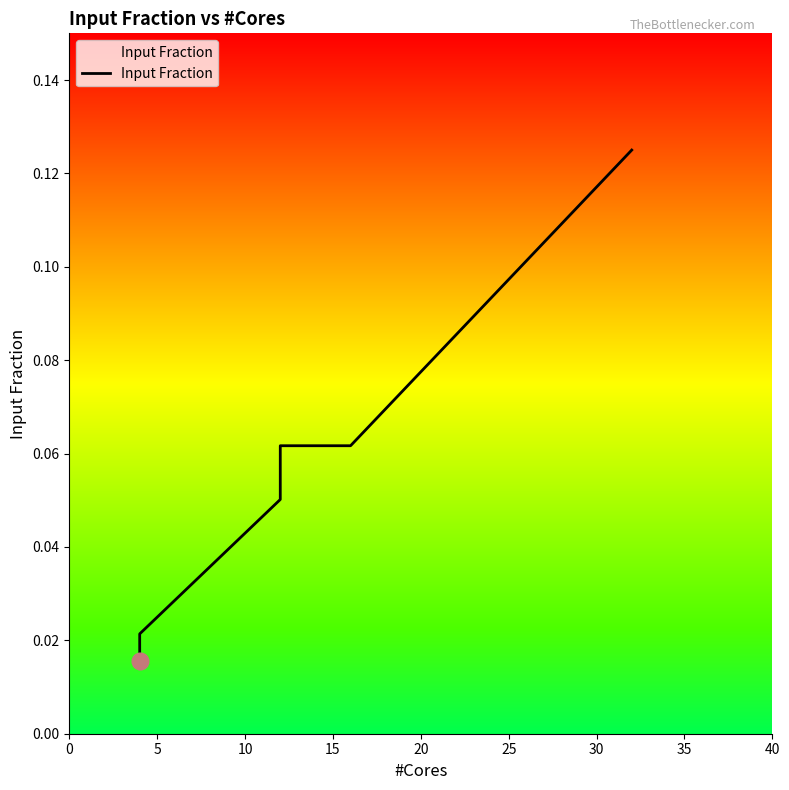

Is it true that the value at 5 is 0.0?

False